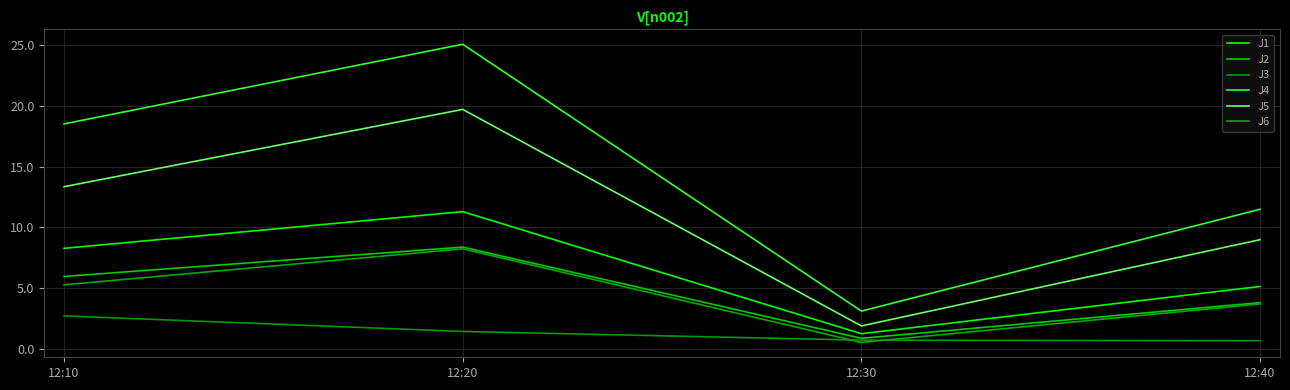

What is the minimum value shown in the chart?

0.6